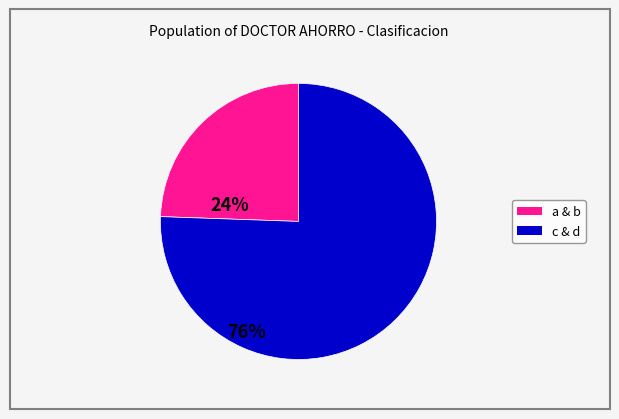

What is the smallest slice in the pie chart?

a & b